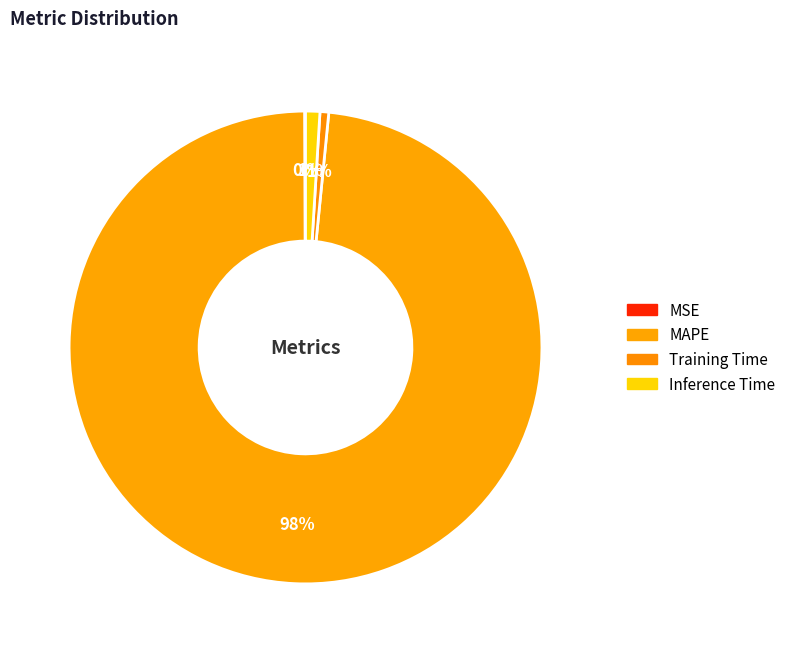

What percentage is the Training Time slice, to the nearest percent?

1%